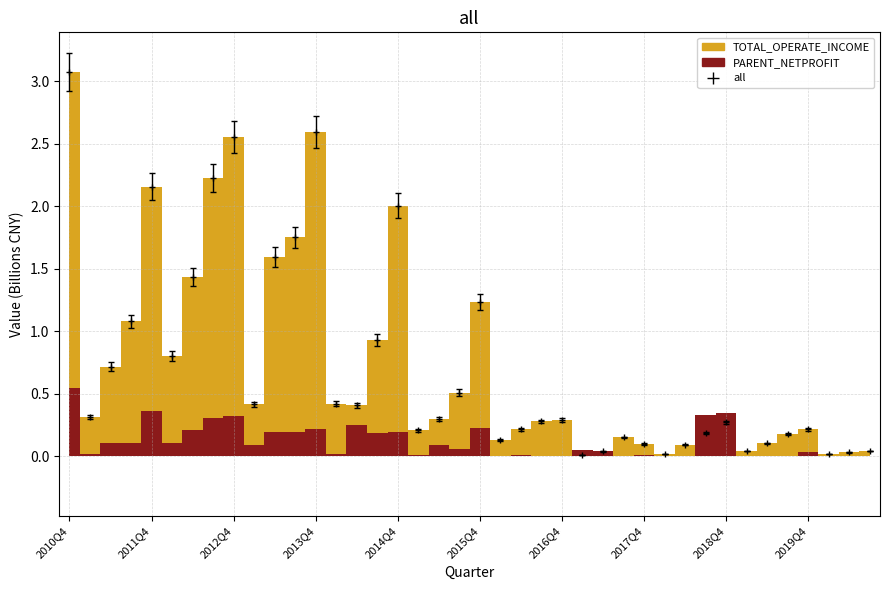

What is the change in value from 2011Q4 to 2015Q3?

-1.6